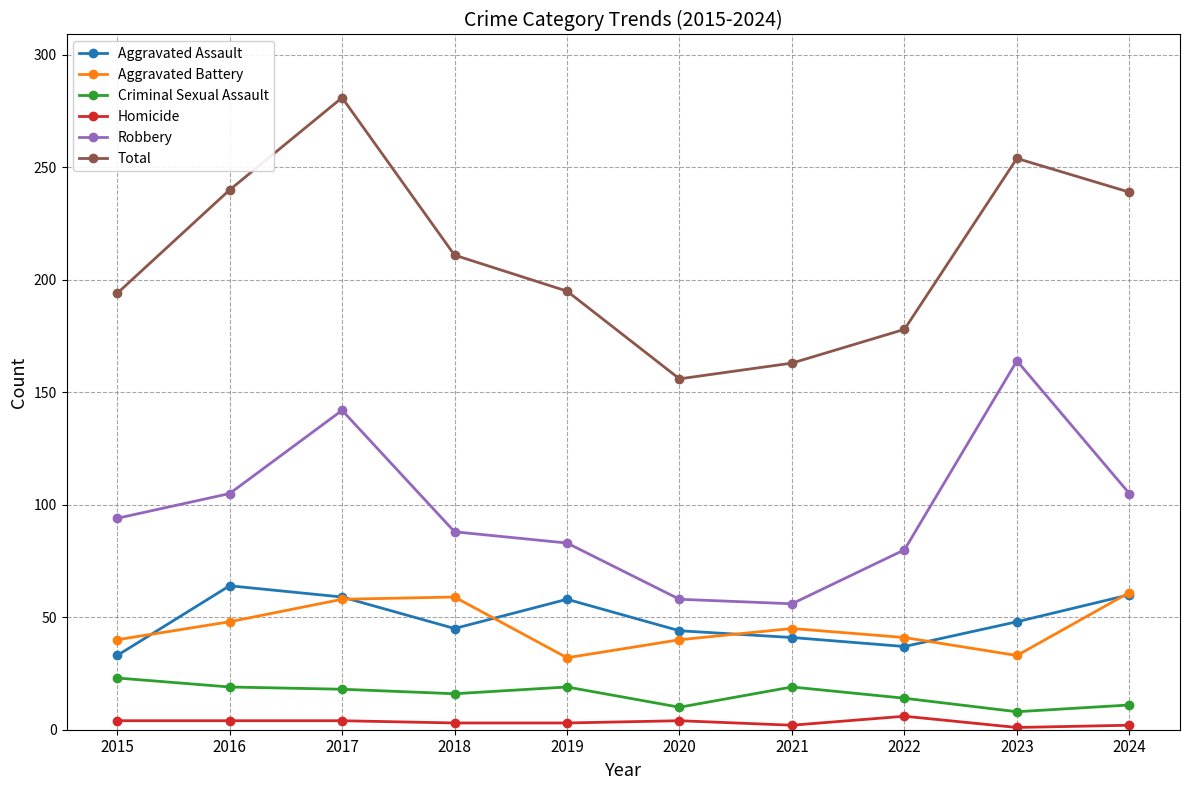

Where is Total nearest to the value 218?

2018